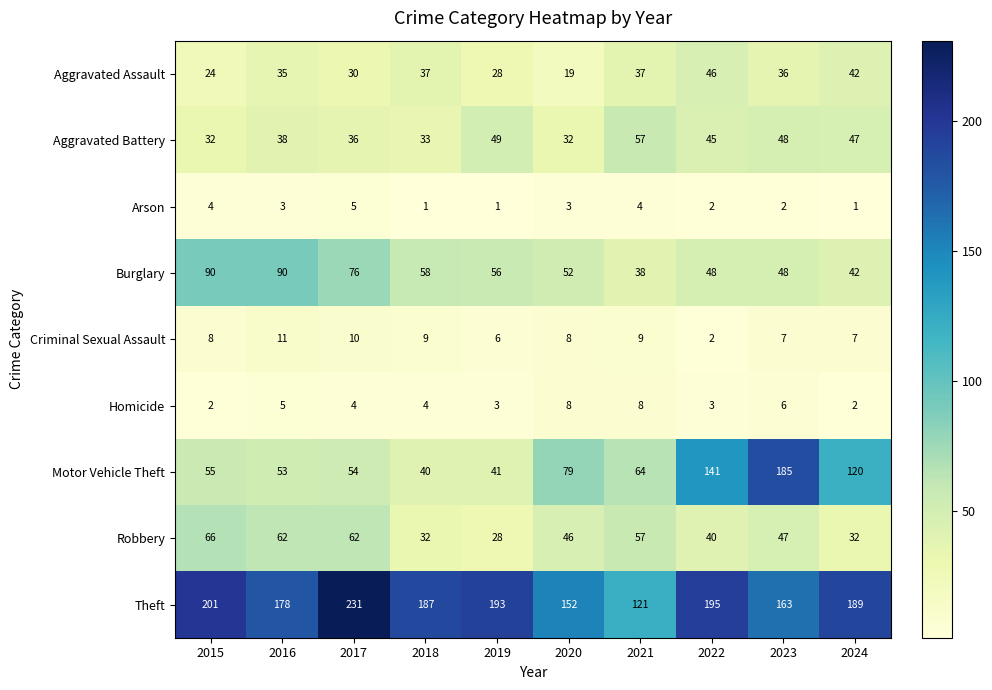

Rank the series by their maximum value, from lowest to highest.

Arson, Homicide, Criminal Sexual Assault, Aggravated Assault, Aggravated Battery, Robbery, Burglary, Motor Vehicle Theft, Theft